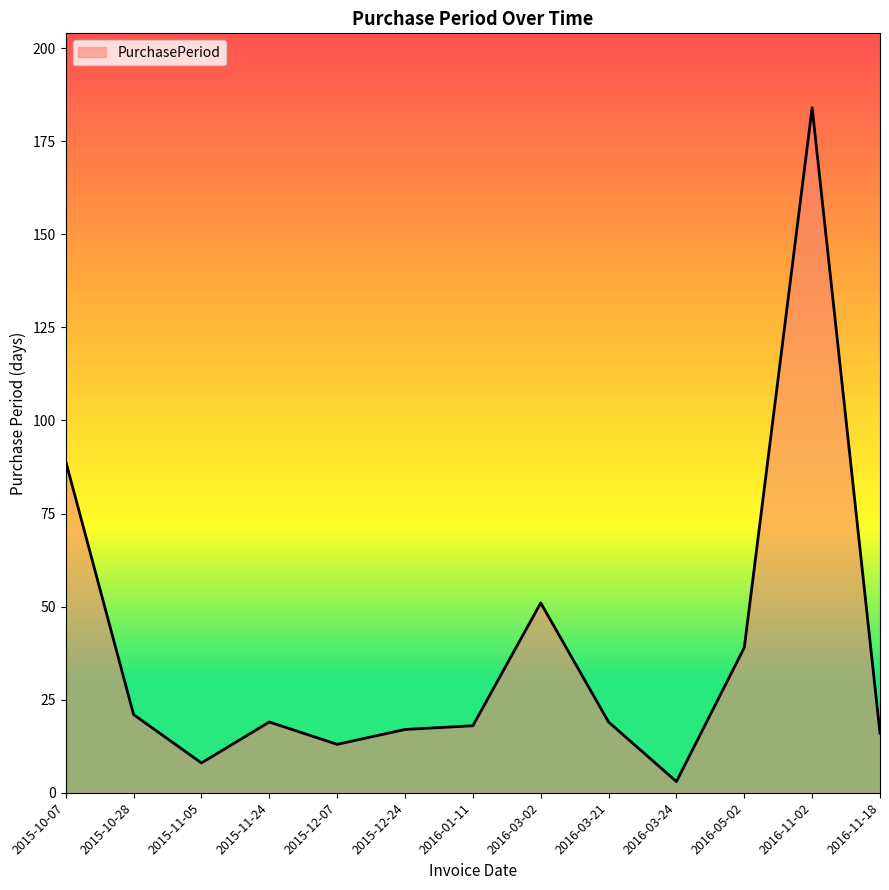

Is it true that the value at 2016-11-18 is 16?

True